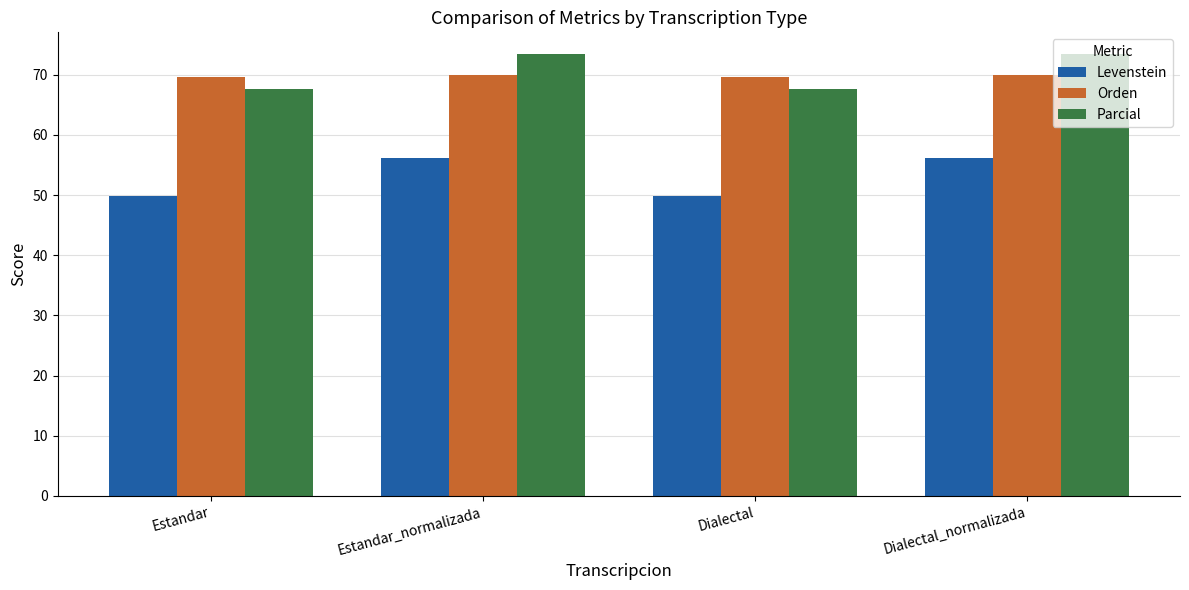

How many categories are shown in the chart?

4